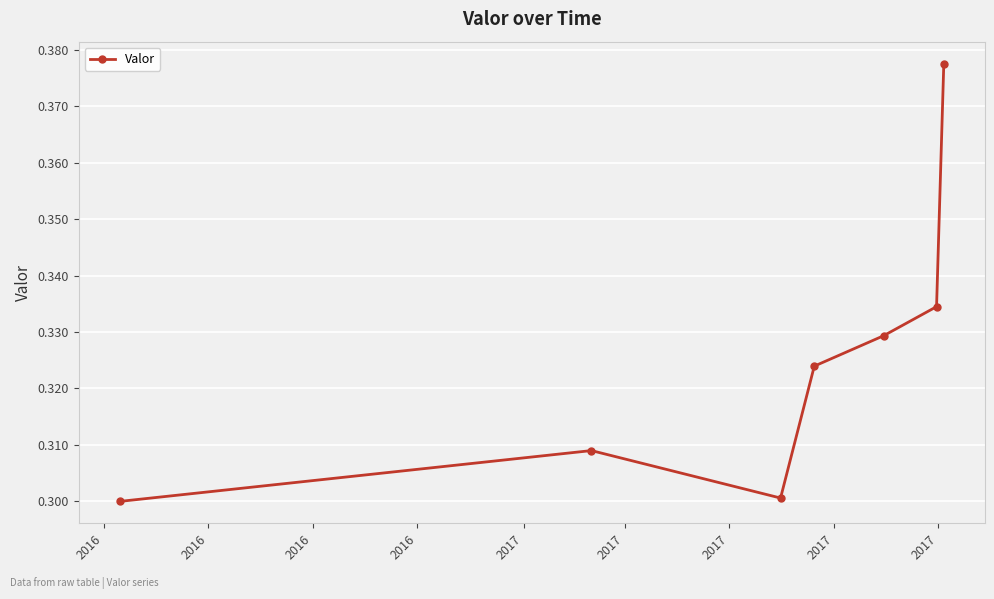

True or false: there are more than 2 points higher than both neighbors.

False